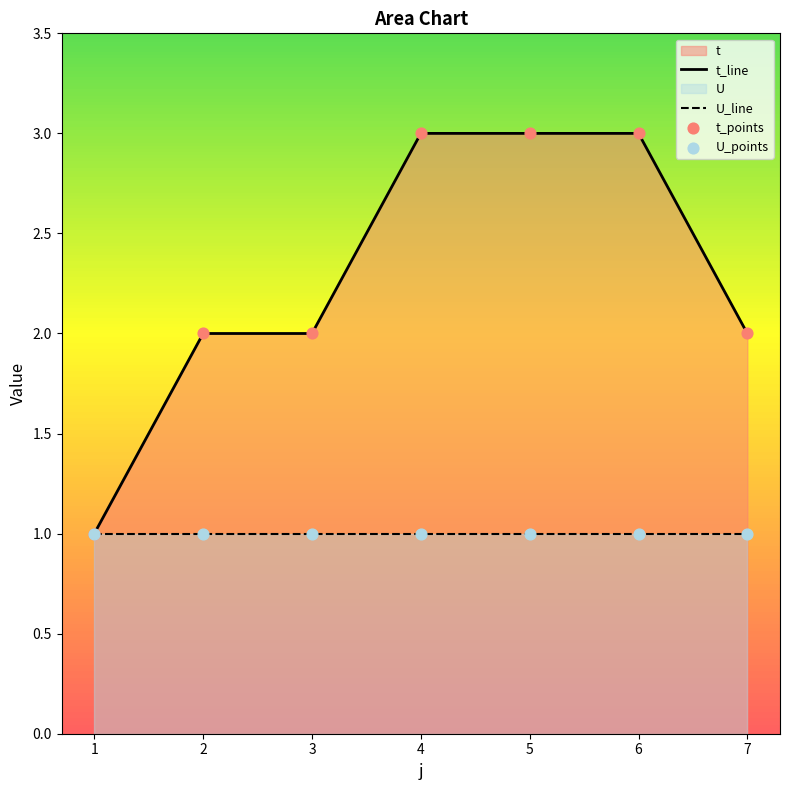

Which has a higher value, 1 or 2?

2